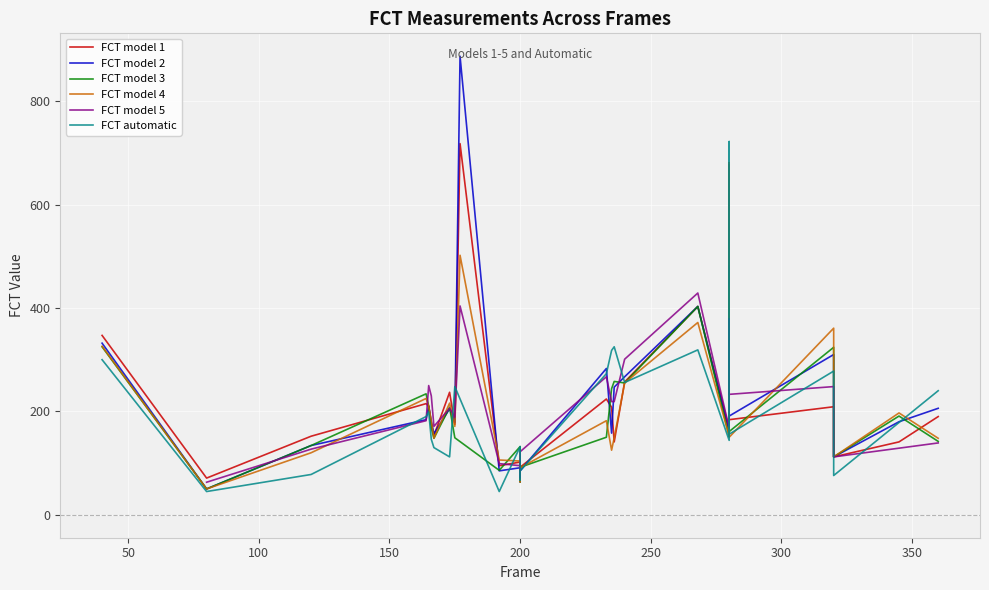

What is the value of the FCT model 2 point at the 20th from the left?

283